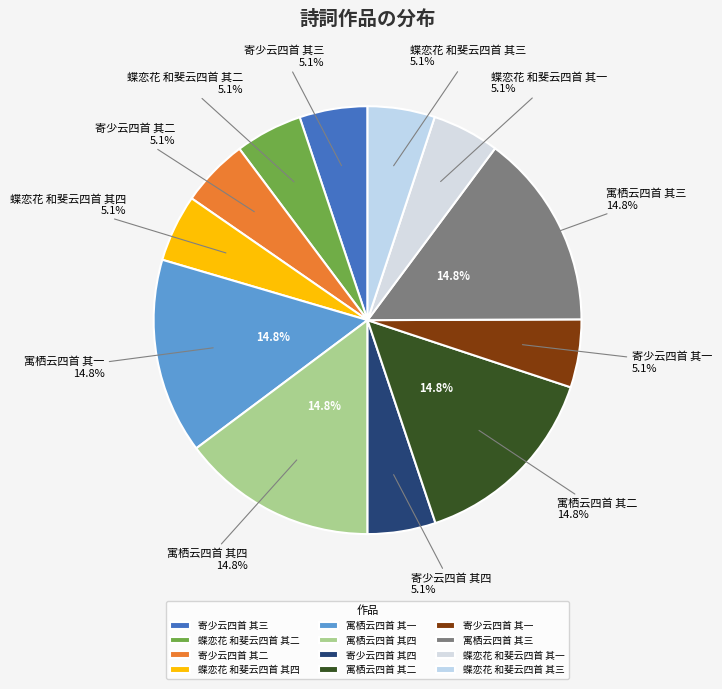

Is 寄少云四首 其一 the majority of the pie?

No